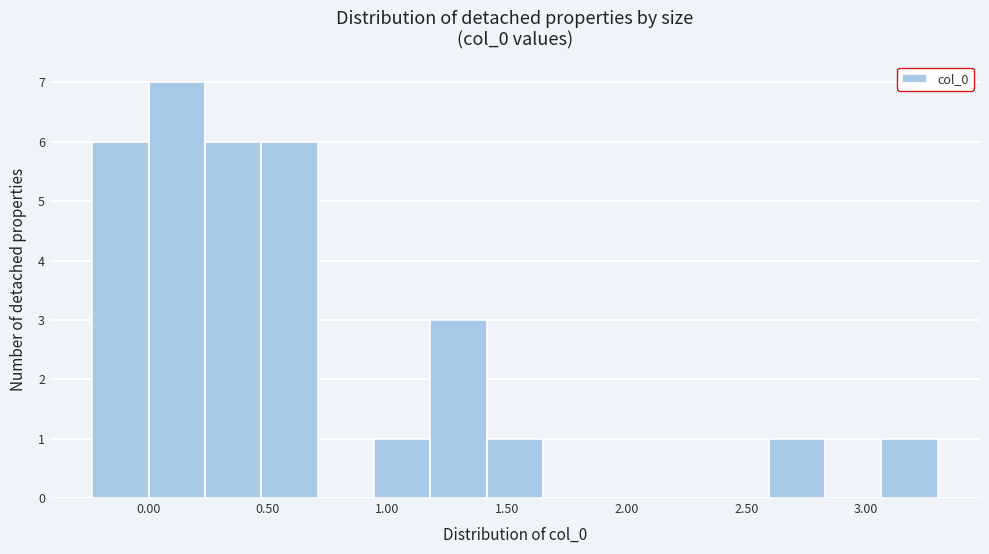

How tall is the bar that spans 2.60 to 2.85 on the x-axis? Neither the bar edges nor the heights are printed on the chart, so give them approximately, as read against the axes.

1